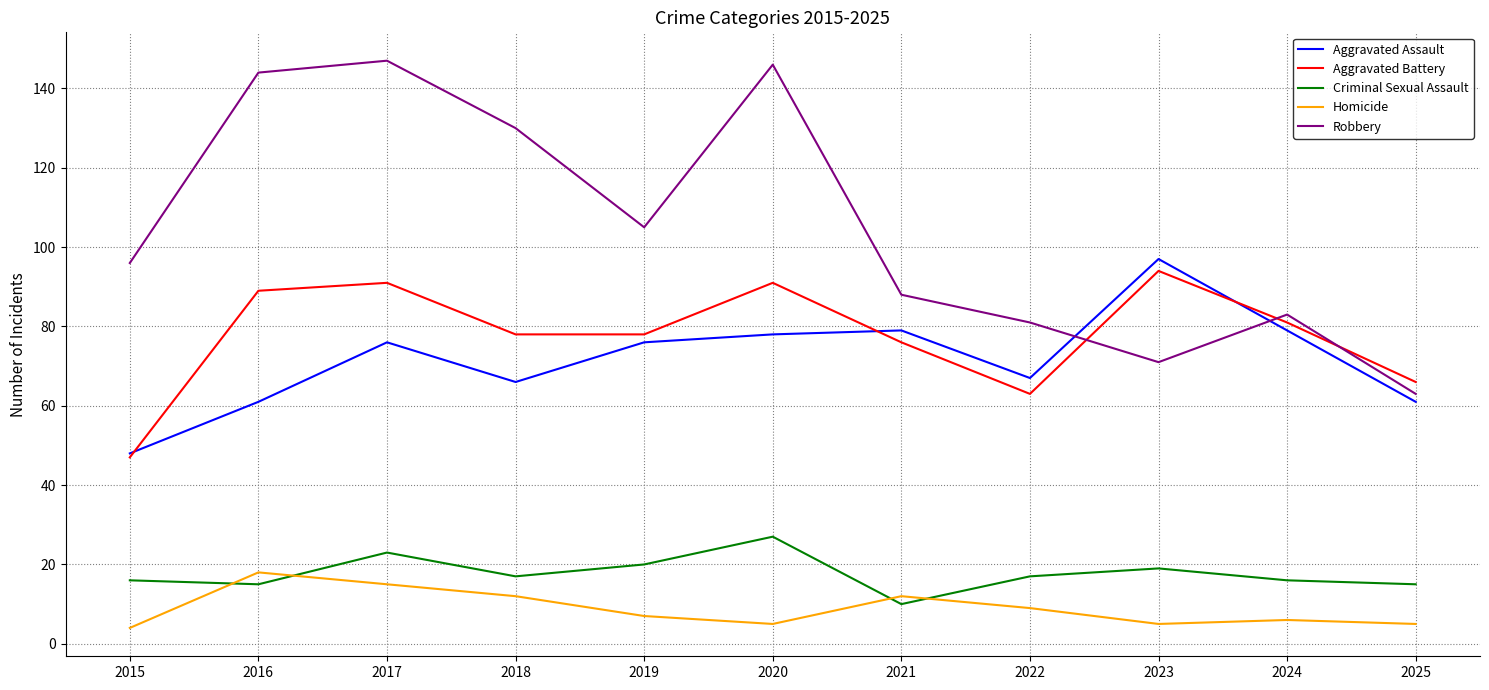

What is the difference between the maximum and minimum values in the Aggravated Assault series?

49